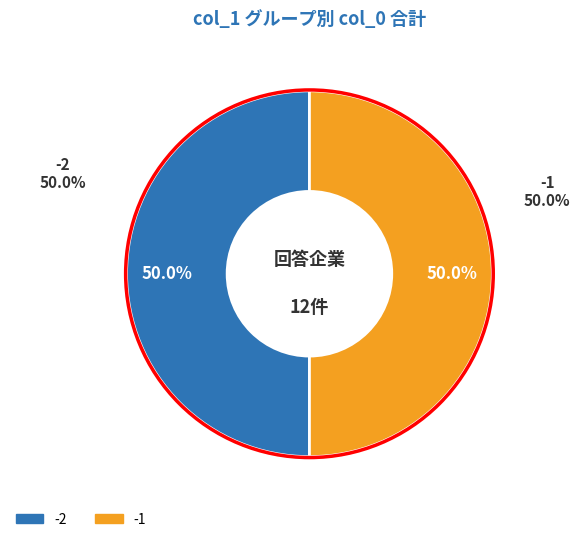

What is the ratio of the value at -1 to the value at -2?

1.0